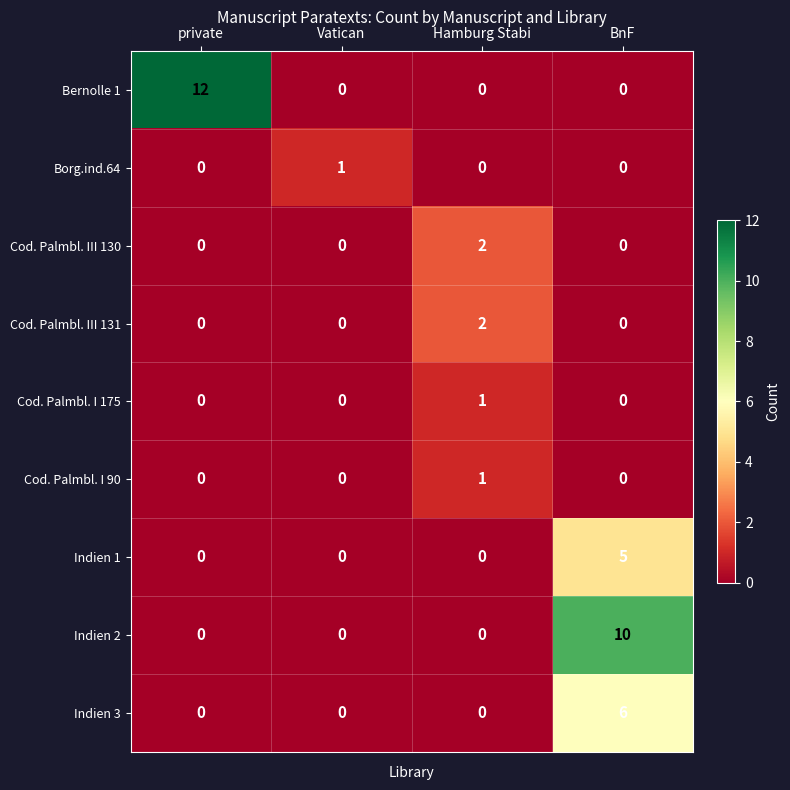

At which label does Borg.ind.64 reach its peak?

Vatican